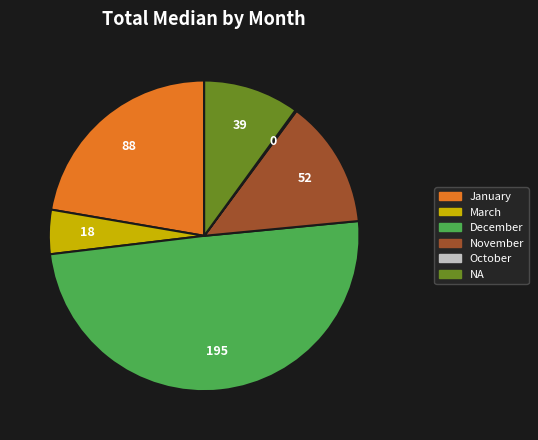

Does November represent more than half of the total?

No